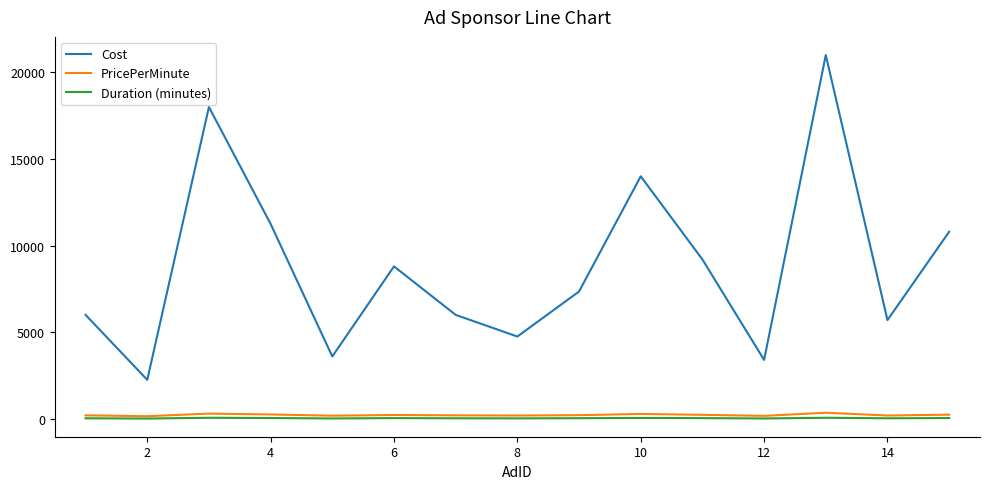

True or false: Cost and PricePerMinute intersect in this chart.

False